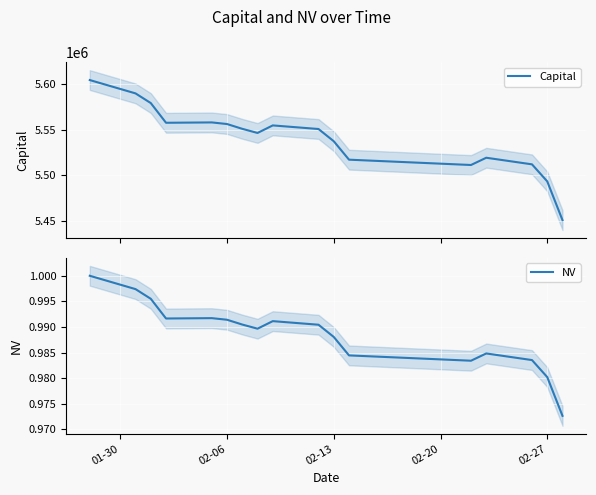

True or false: Capital has more than 2 interior local peaks.

True